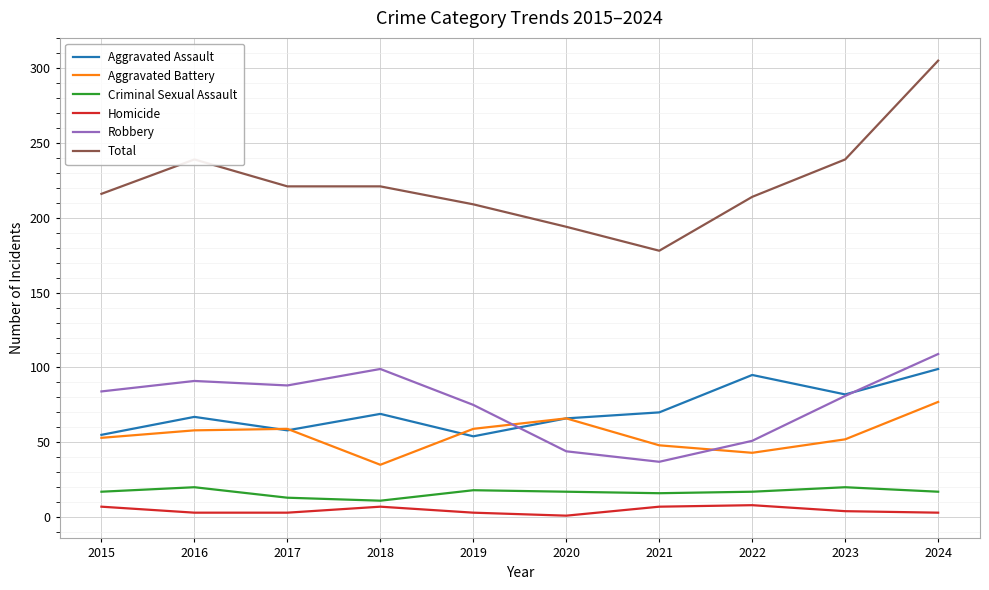

What is the difference between the maximum and minimum values in the Aggravated Battery series?

42